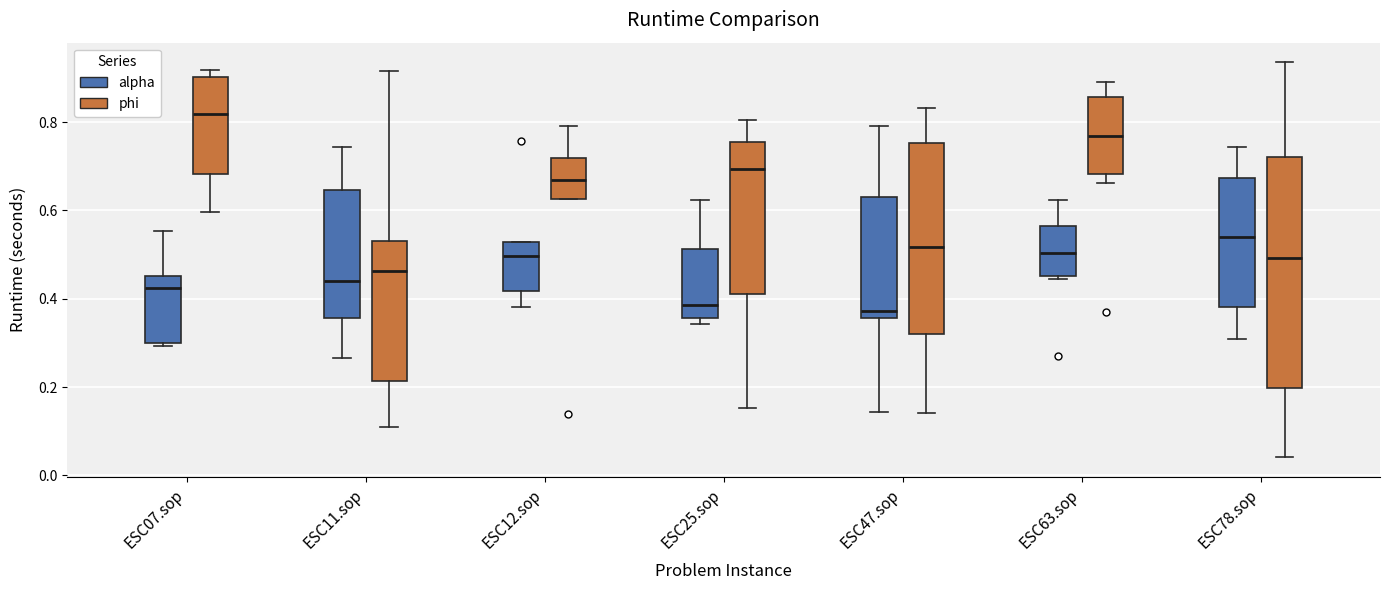

Comparing the boxes themselves (not the whiskers), which one is the tallest?

ESC78.sop (phi)